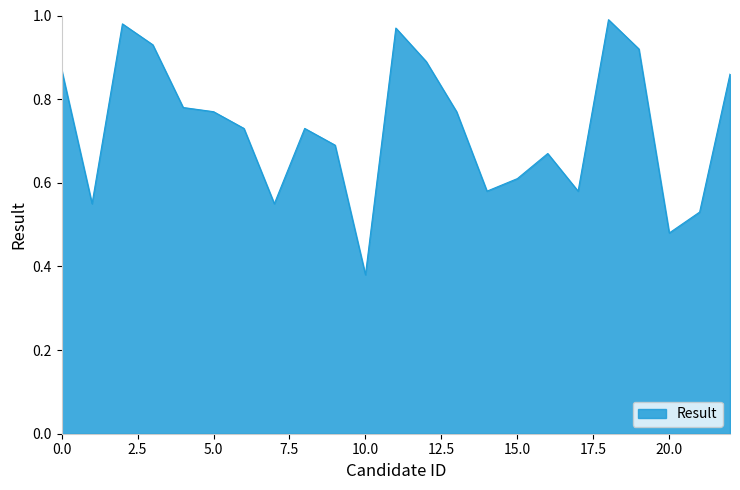

Is this an area chart (filled region under the line)?

Yes